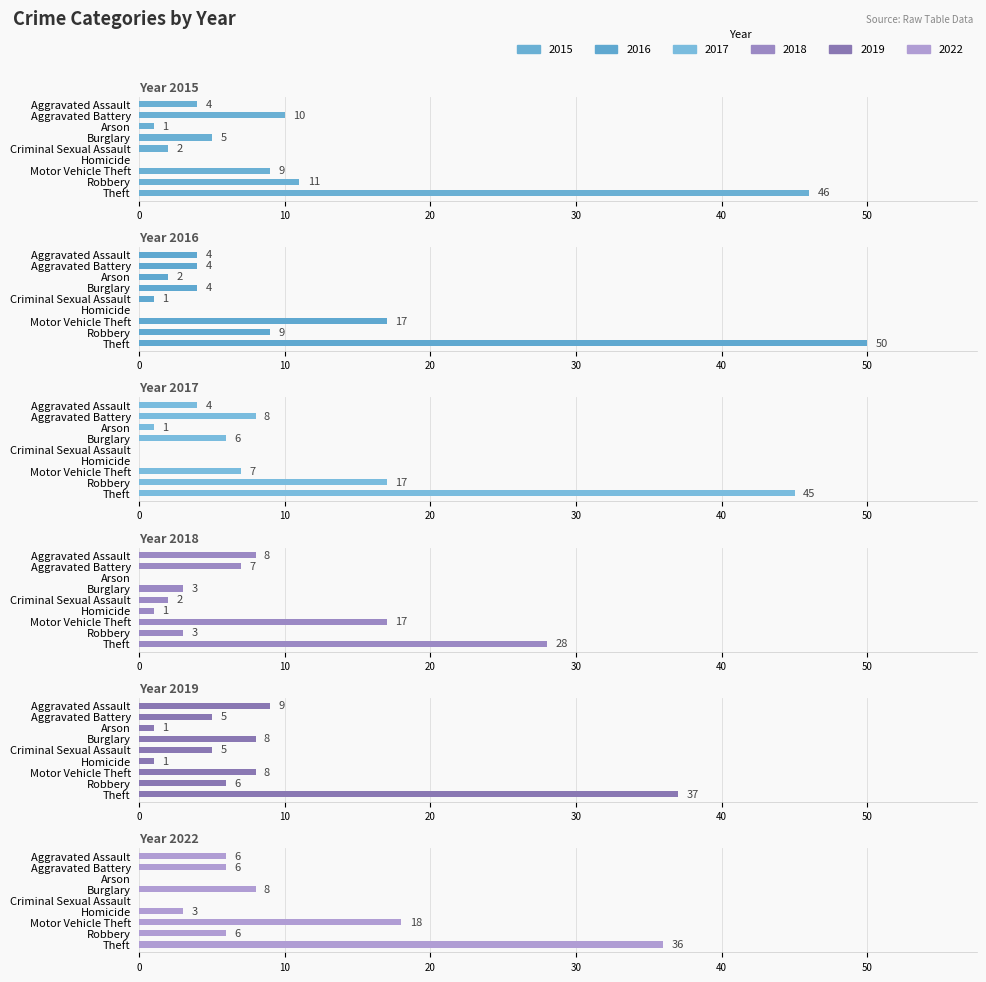

List the labels in order of 2022 value, smallest first.

Arson, Criminal Sexual Assault, Homicide, Aggravated Assault, Aggravated Battery, Robbery, Burglary, Motor Vehicle Theft, Theft